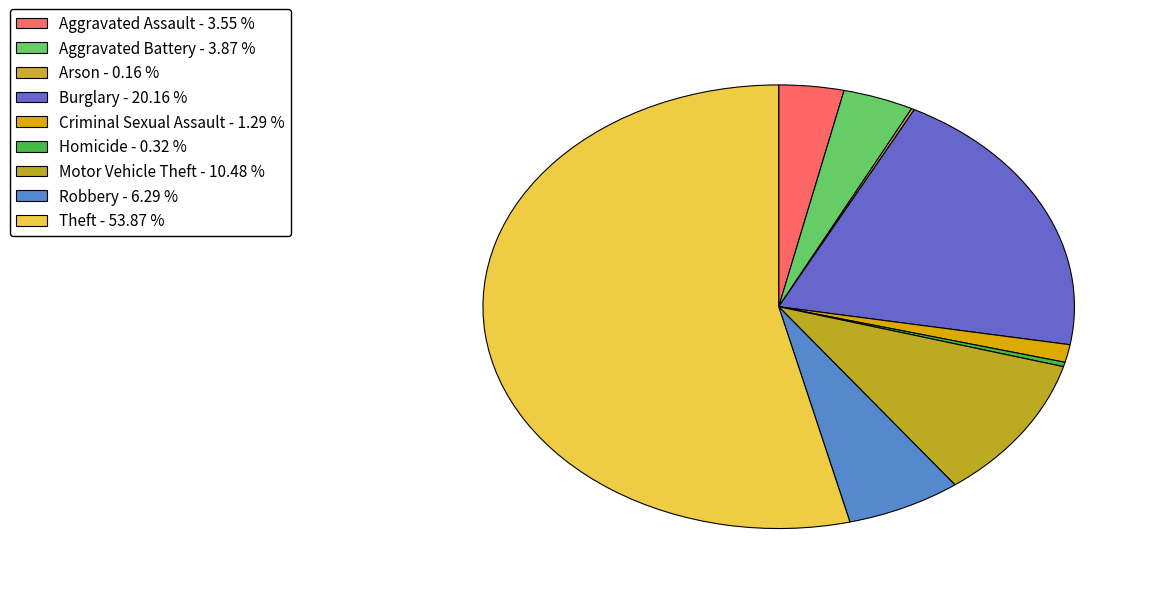

The Robbery slice represents 1% of the pie. True or false?

False